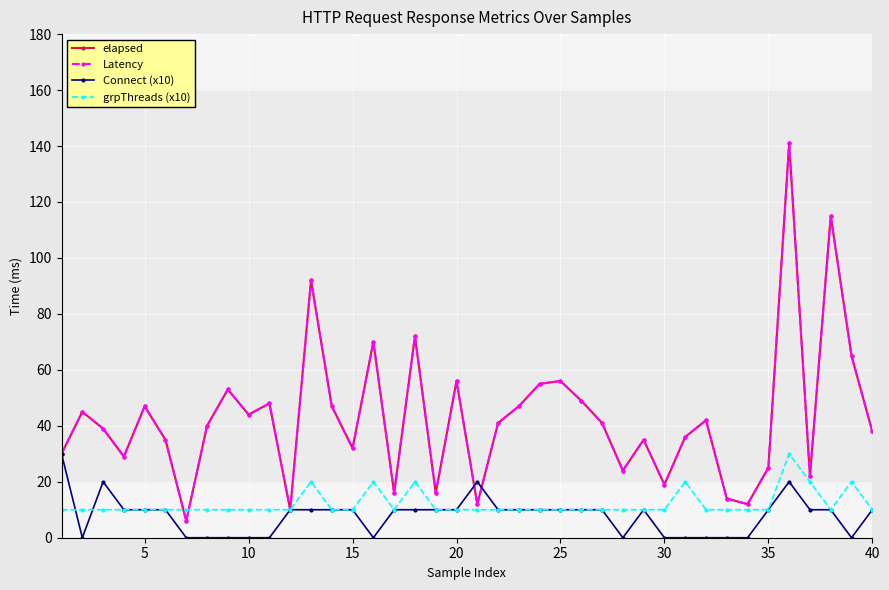

Does the chart have visible grid lines?

Yes